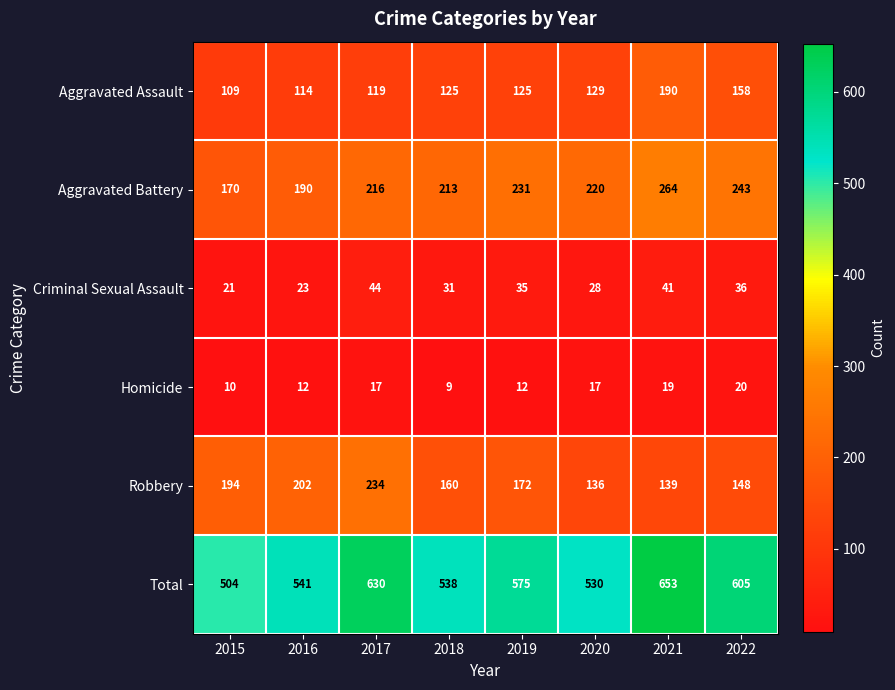

What is the difference between the Criminal Sexual Assault values at 2020 and 2015?

7